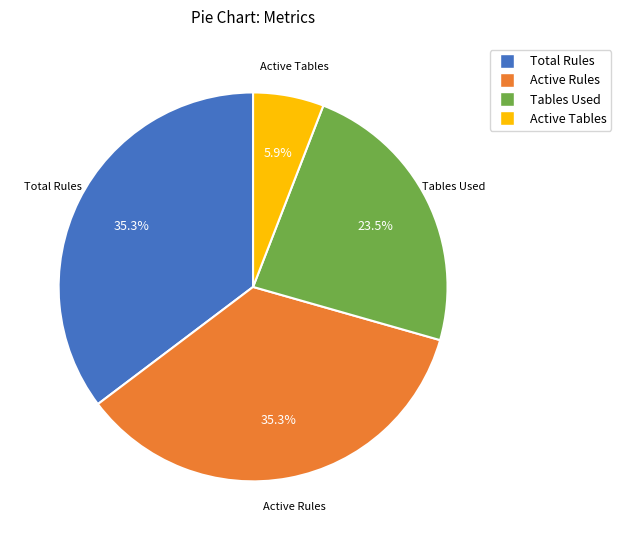

Which slice is the smallest?

Active Tables